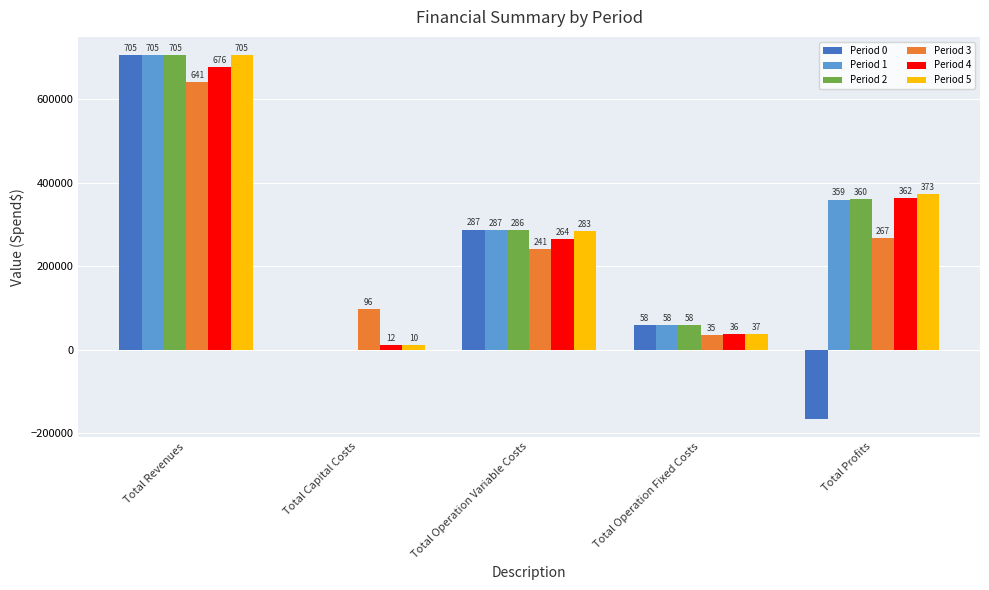

Are the bars horizontal?

No